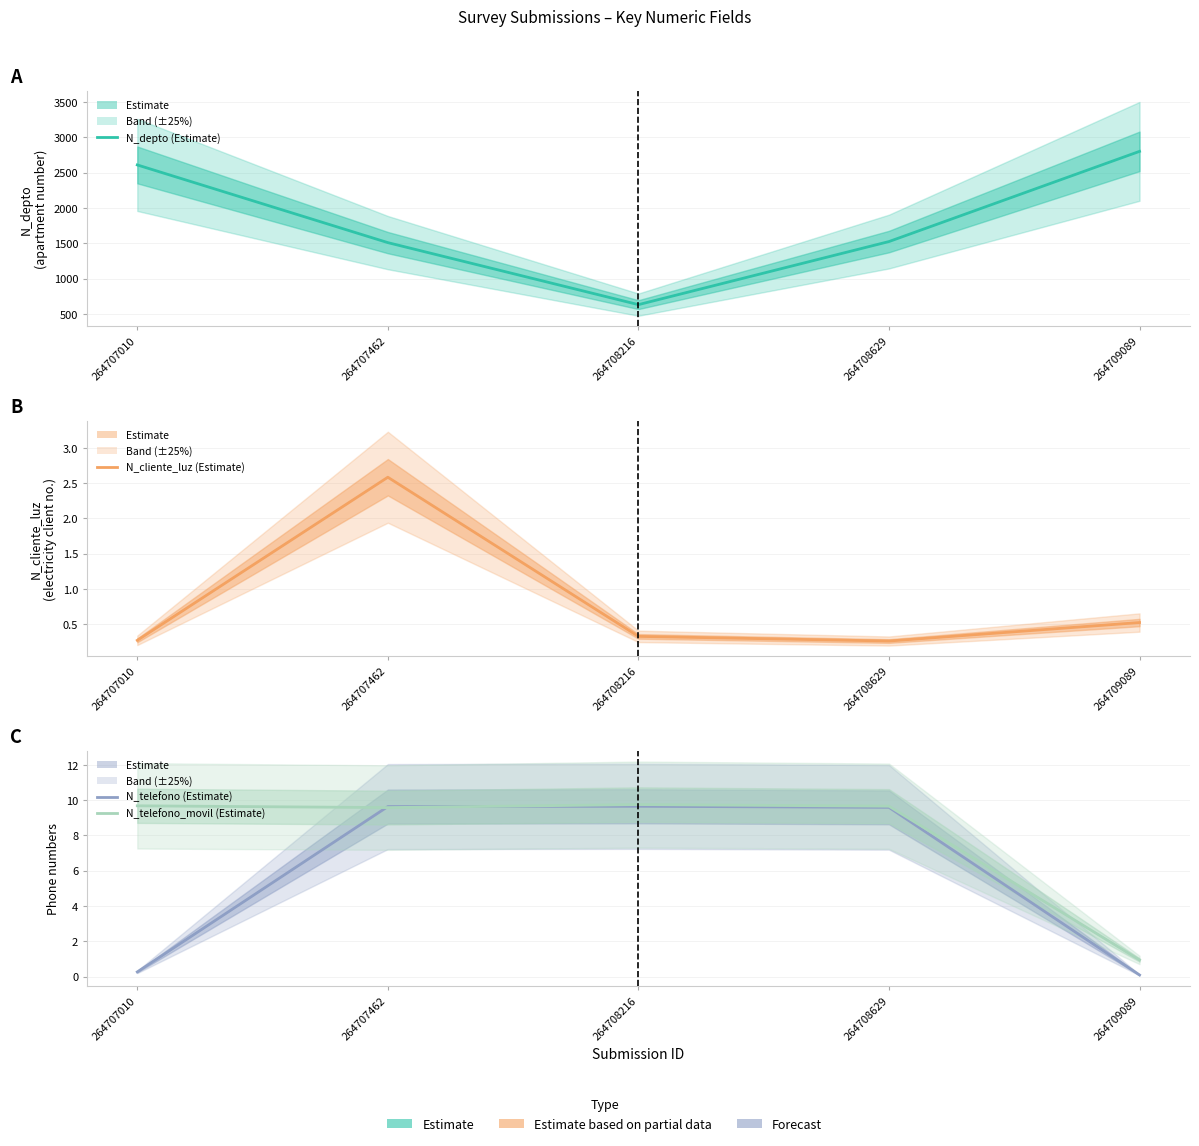

The N_telefono (Estimate) series shows 0.5 at 264707010. True or false?

False